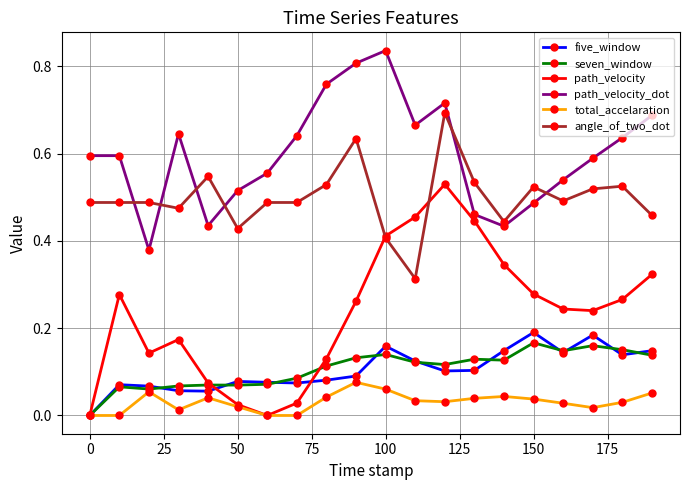

What is the sum of all angle_of_two_dot values?

10.0